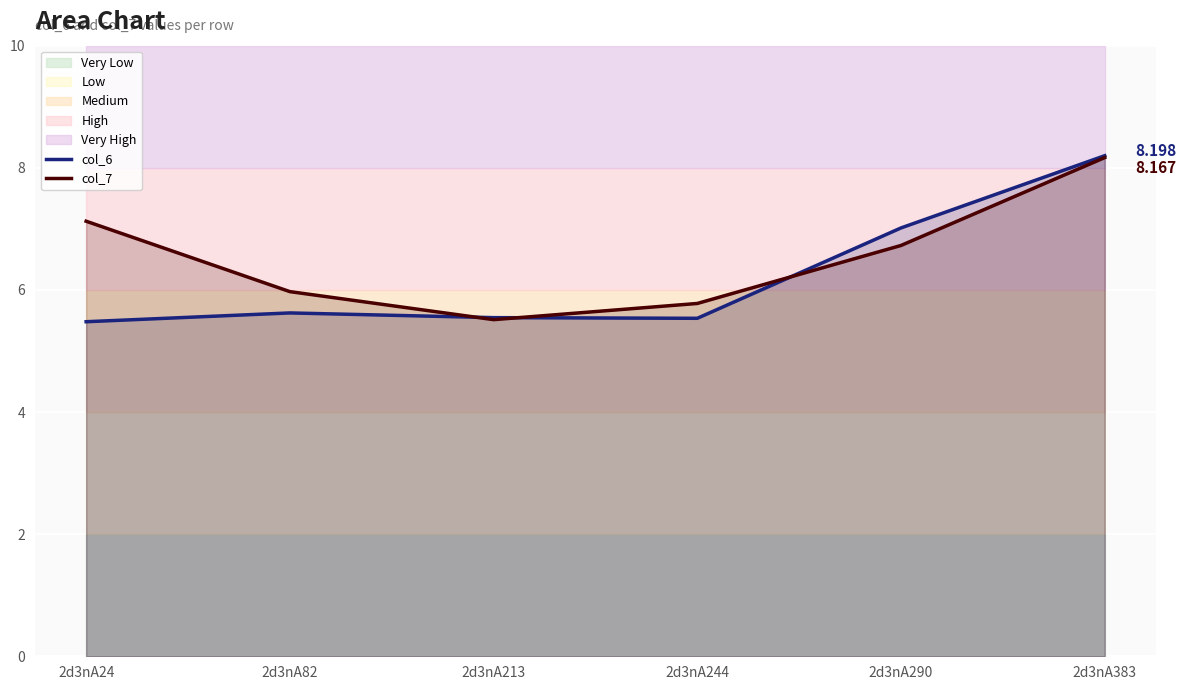

Reading right to left, extract all data points from this chart.

col_6: 2d3nA383=8.2	2d3nA290=7.0	2d3nA244=5.5	2d3nA213=5.5	2d3nA82=5.6	2d3nA24=5.5
col_7: 2d3nA383=8.2	2d3nA290=6.7	2d3nA244=5.8	2d3nA213=5.5	2d3nA82=6.0	2d3nA24=7.1